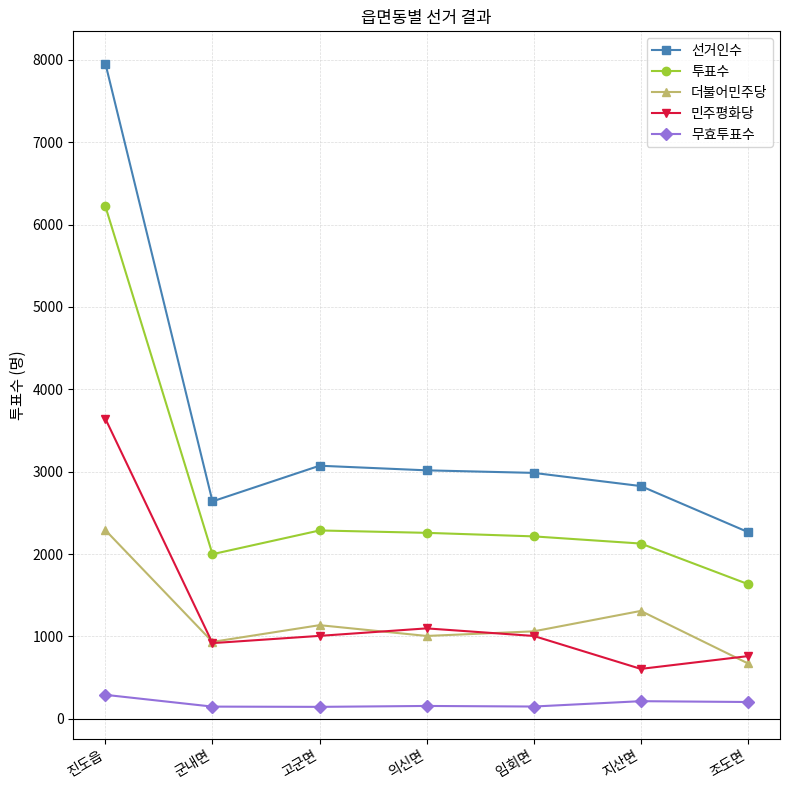

The 민주평화당 series shows 1759 at 의신면. True or false?

False